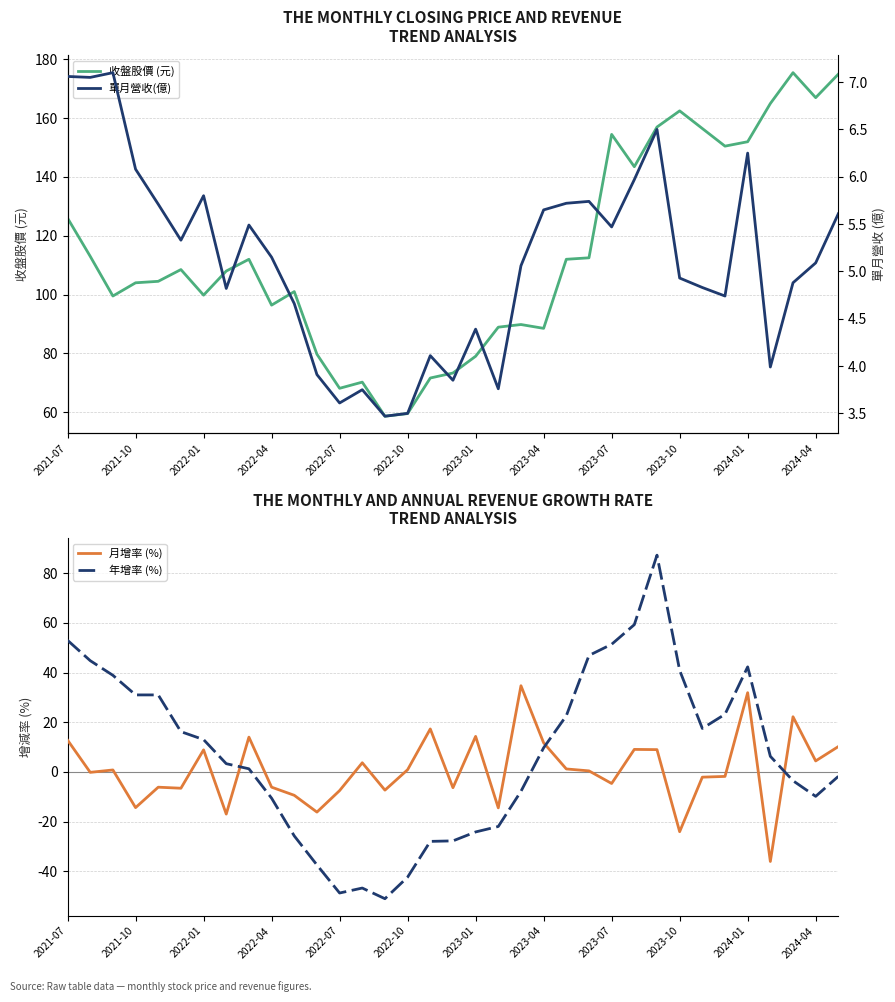

What is the sum of all 單月營收(億) values?

179.0